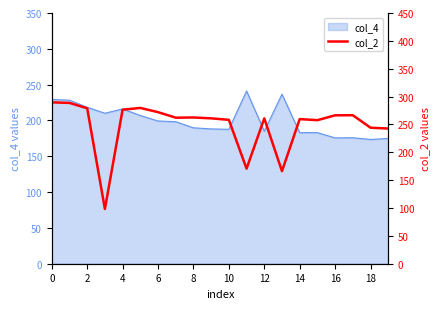

What is the minimum value for col_4?

173.5